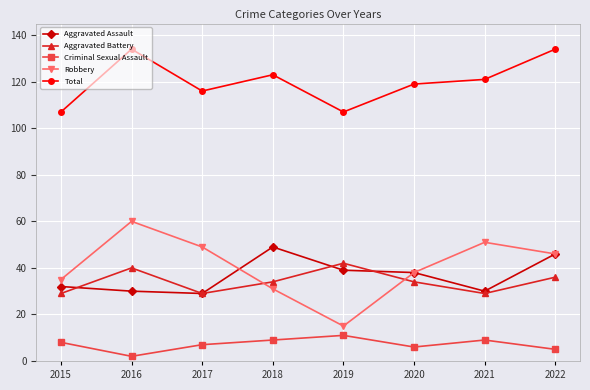

What is the difference between the second highest and second lowest values in the Robbery series?

20